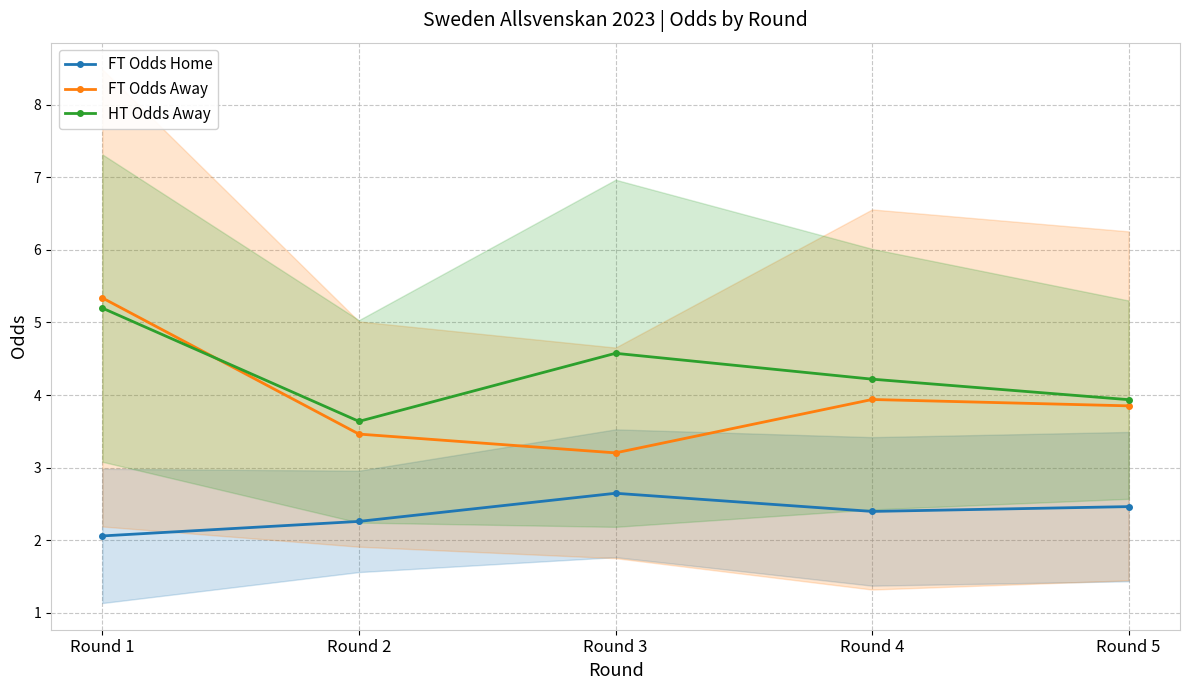

What is the difference between the maximum and minimum values in the HT Odds Away series?

1.6